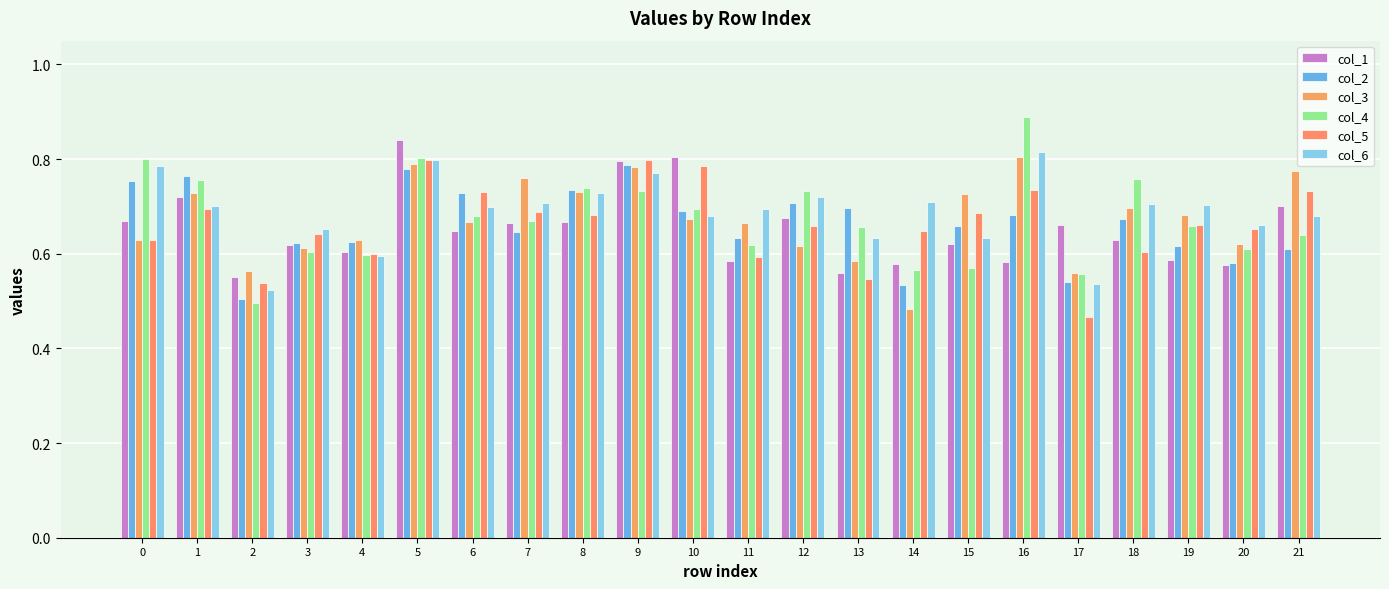

How many categories are shown in the chart?

22